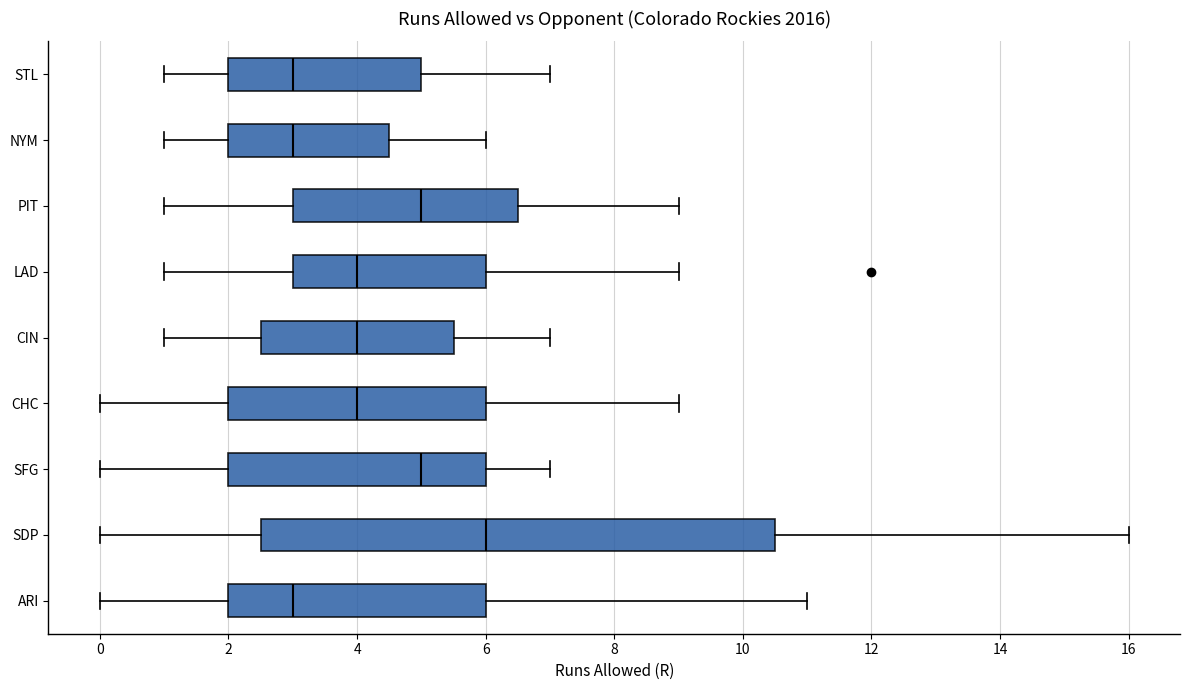

Reading bottom to top, read every box against the x-axis: the position of its median line, the range the box covers, and the ends of its whiskers. The values are not printed on the chart, so give them approximately, as read against the axis.

ARI: median 3.0, box 2.0 to 6.0, whiskers 0.0 to 11.0
SDP: median 6.0, box 2.6 to 10.6, whiskers 0.0 to 16.0
SFG: median 5.0, box 2.0 to 6.0, whiskers 0.0 to 7.0
CHC: median 4.0, box 2.0 to 6.0, whiskers 0.0 to 9.0
CIN: median 4.0, box 2.6 to 5.6, whiskers 1.0 to 7.0
LAD: median 4.0, box 3.0 to 6.0, whiskers 1.0 to 9.0
PIT: median 5.0, box 3.0 to 6.6, whiskers 1.0 to 9.0
NYM: median 3.0, box 2.0 to 4.6, whiskers 1.0 to 6.0
STL: median 3.0, box 2.0 to 5.0, whiskers 1.0 to 7.0